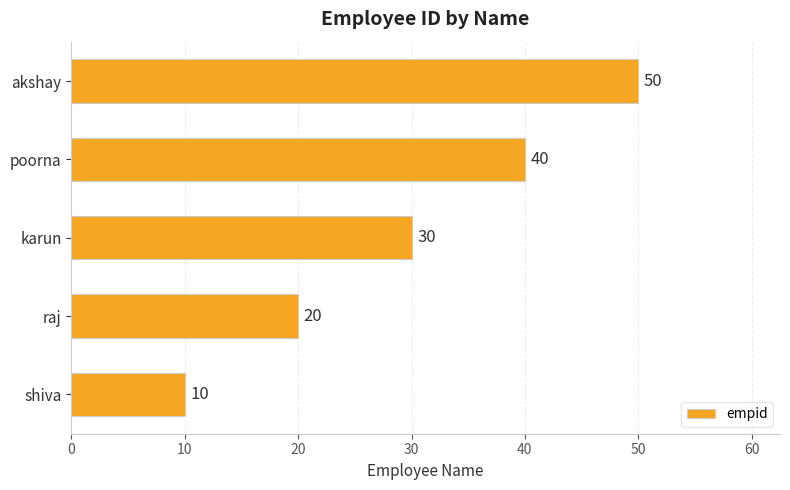

What is the change in value from raj to akshay?

+30